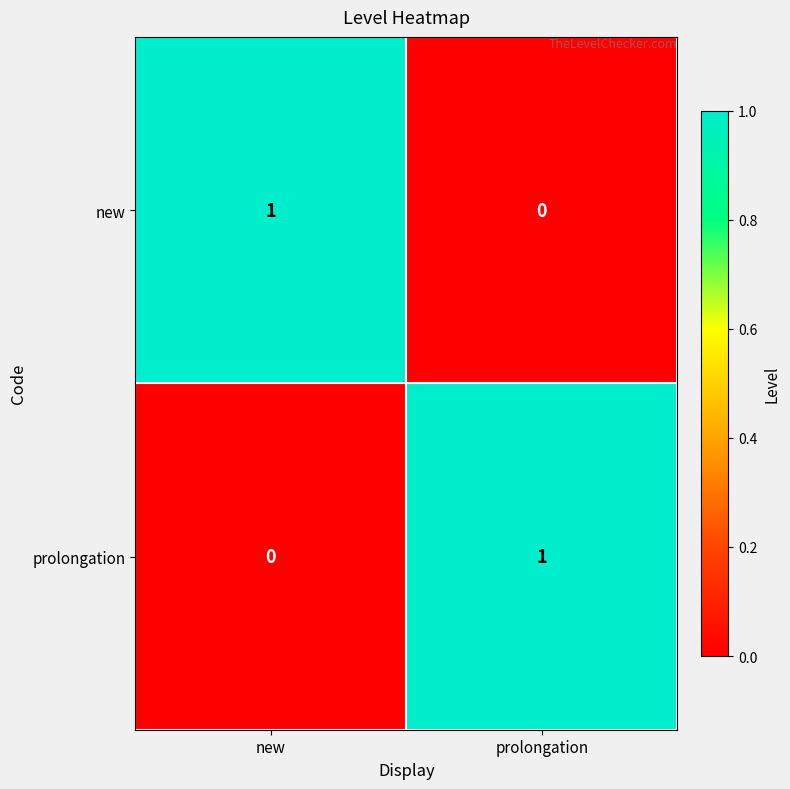

Is it true that prolongation equals 1 at prolongation?

True